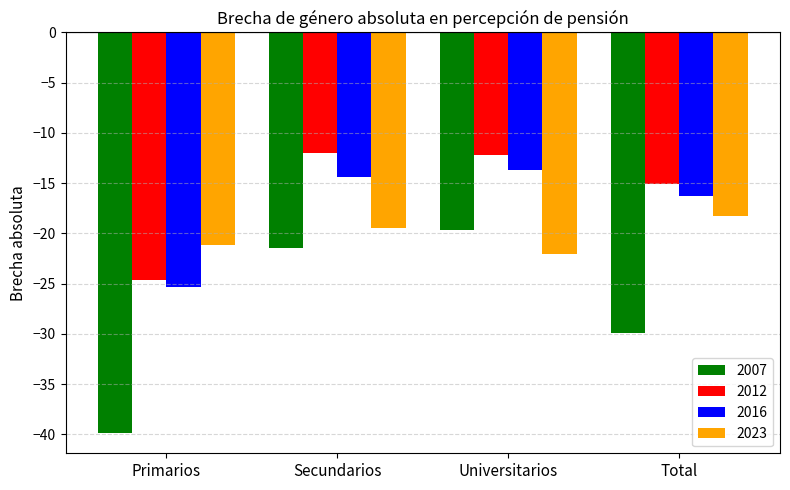

What is the difference between the 2023 values at Total and Secundarios?

1.2